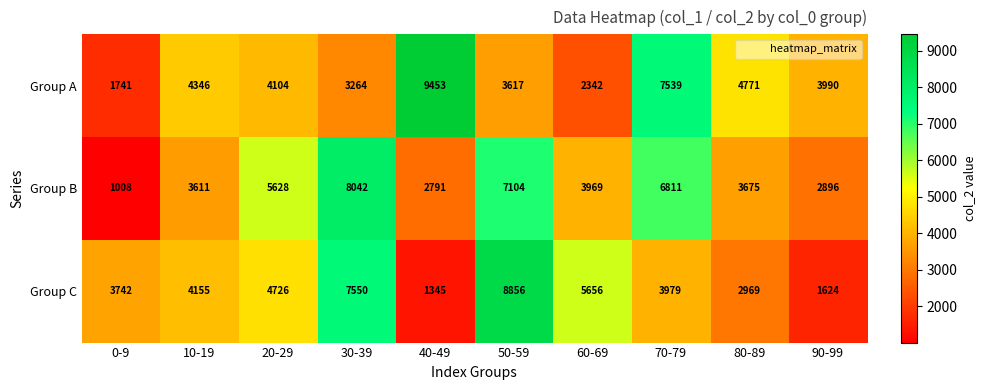

What is the greatest value displayed?

9453